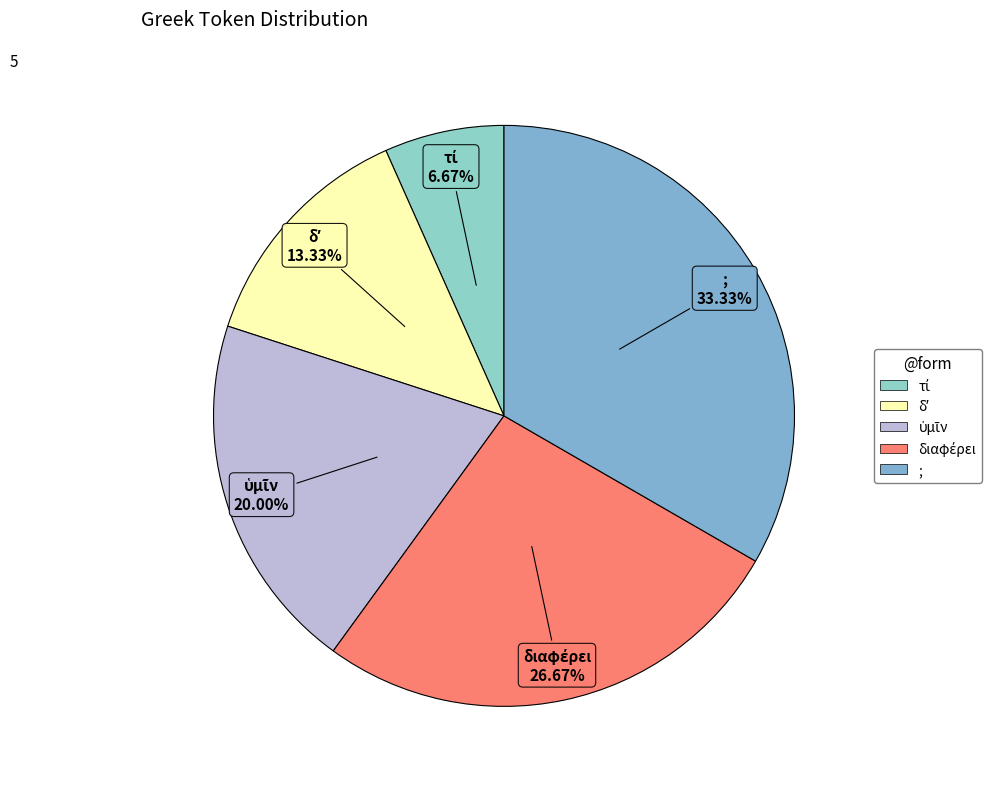

How many segments does this pie chart have?

5